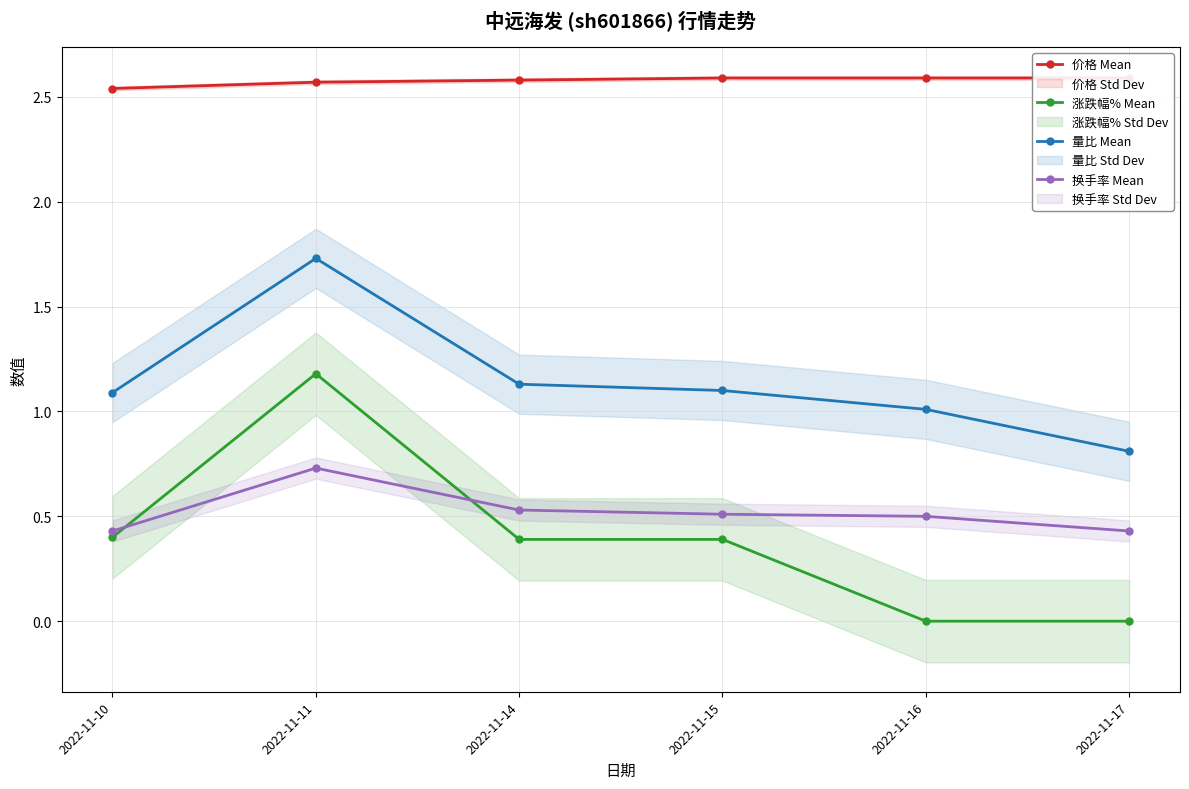

Is it true that 量比 Mean equals 2.0 at 2022-11-10?

False